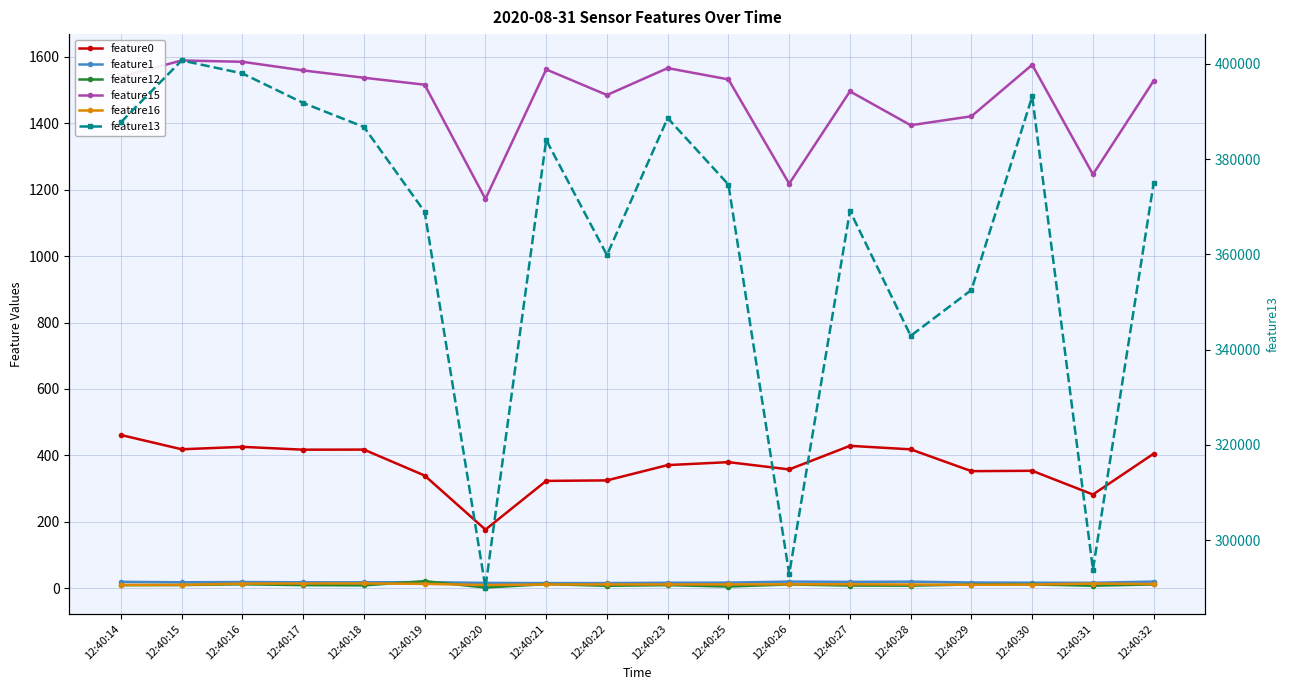

Which series has the largest total across all categories?

feature13